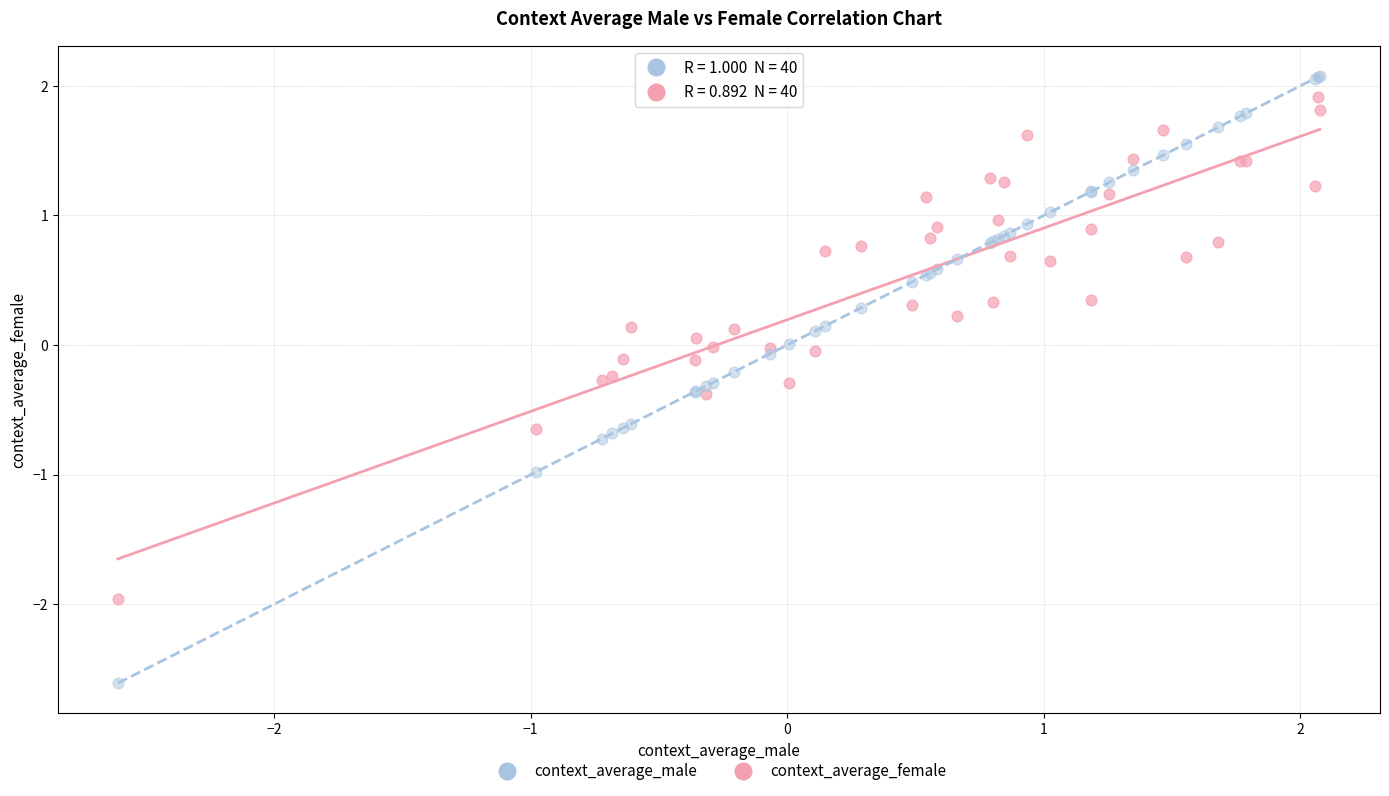

What is the X range (max minus min) for the scatter plot?

4.7